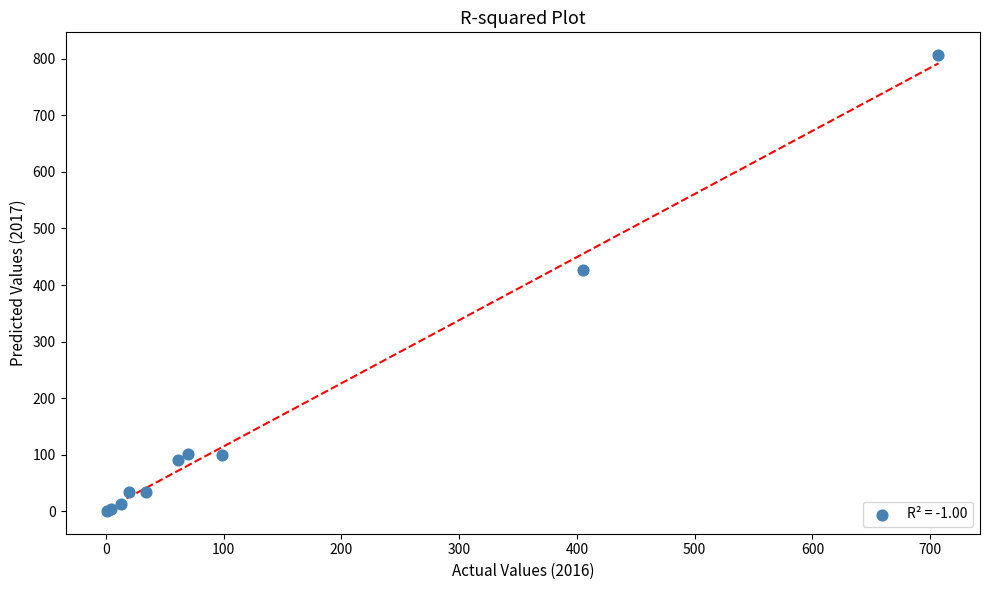

What Y value in the scatter plot is closest to 403?

427